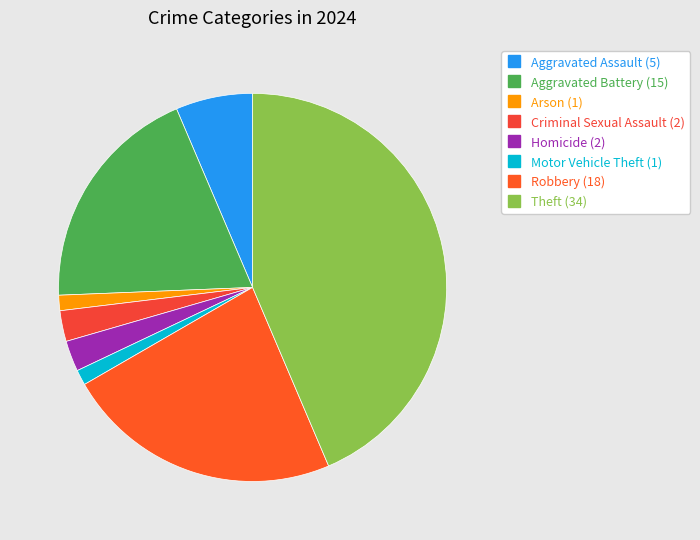

Is it true that Aggravated Battery is 19% of the pie?

True